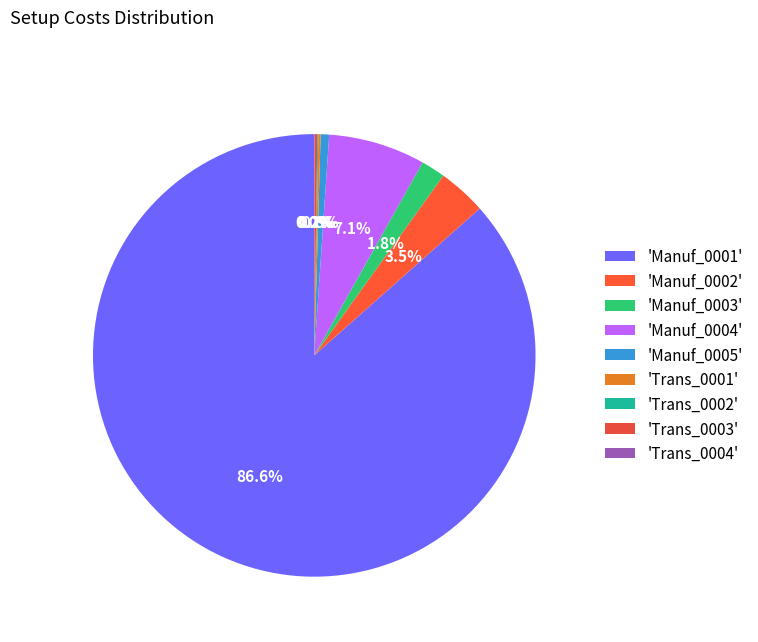

Is there a majority slice in this chart?

Yes